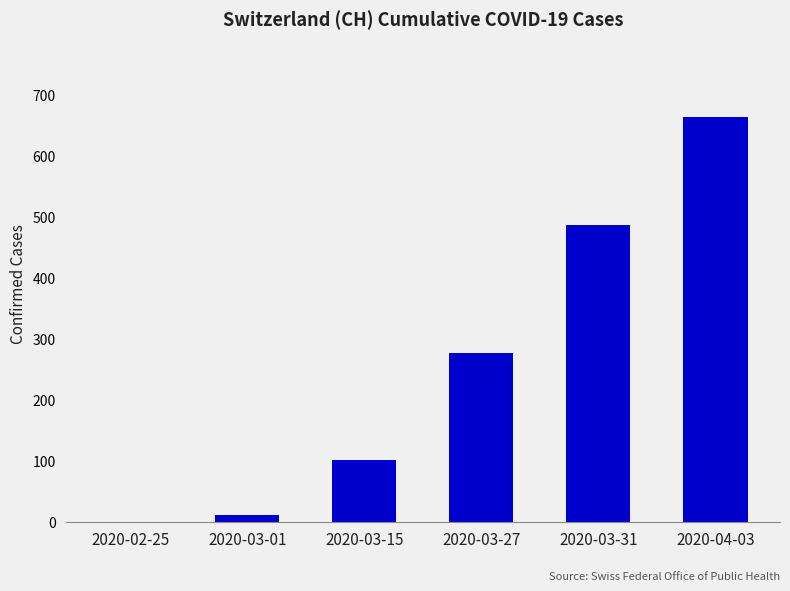

At which label is the value closest to 331?

2020-03-27